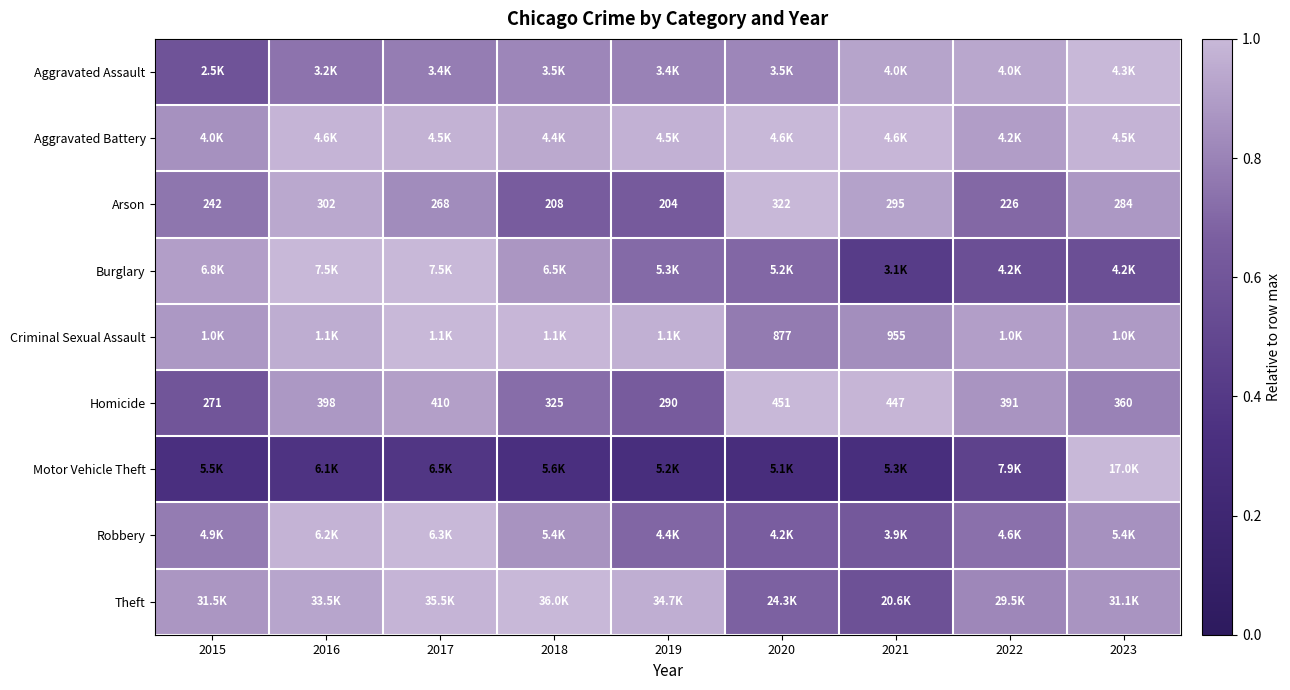

What is the smallest value displayed?

0.3